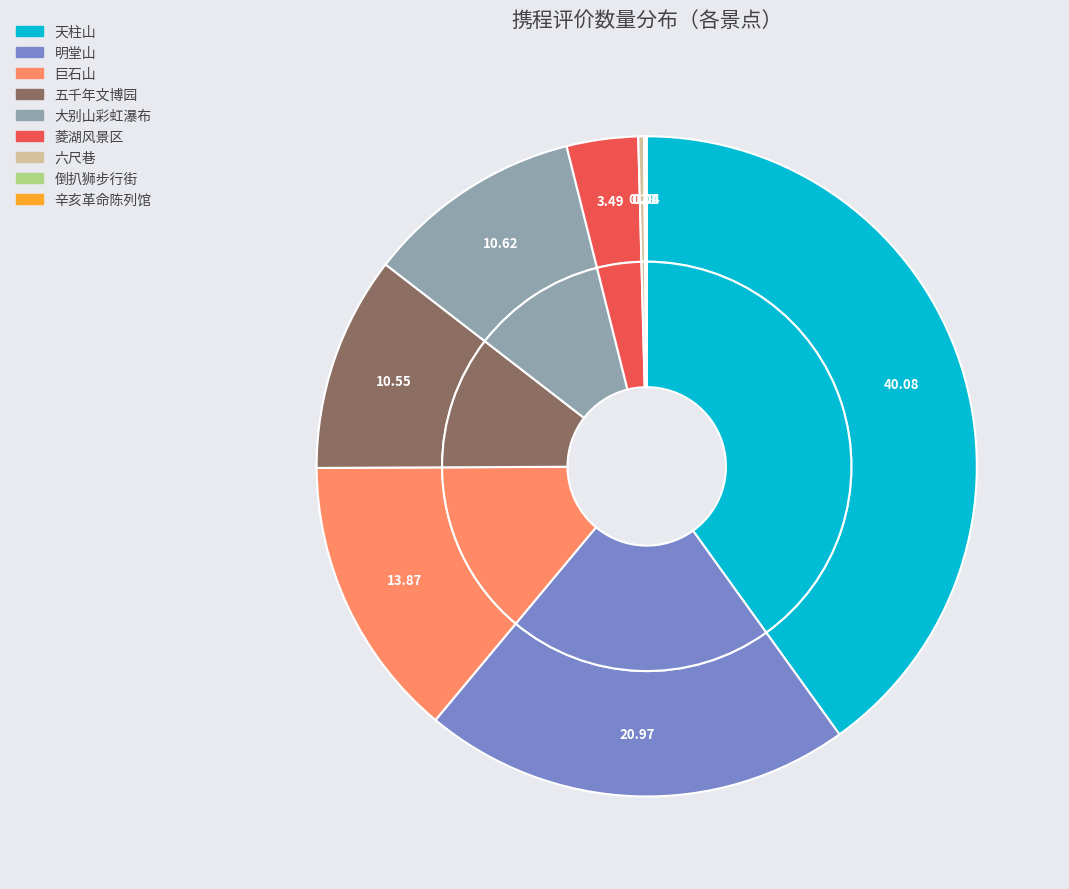

How many slices are in this pie chart?

9